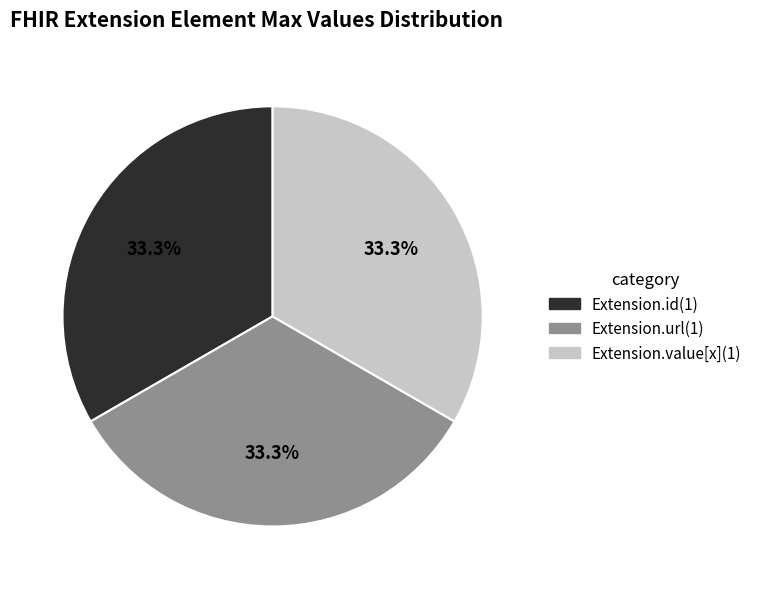

How many segments does this pie chart have?

3